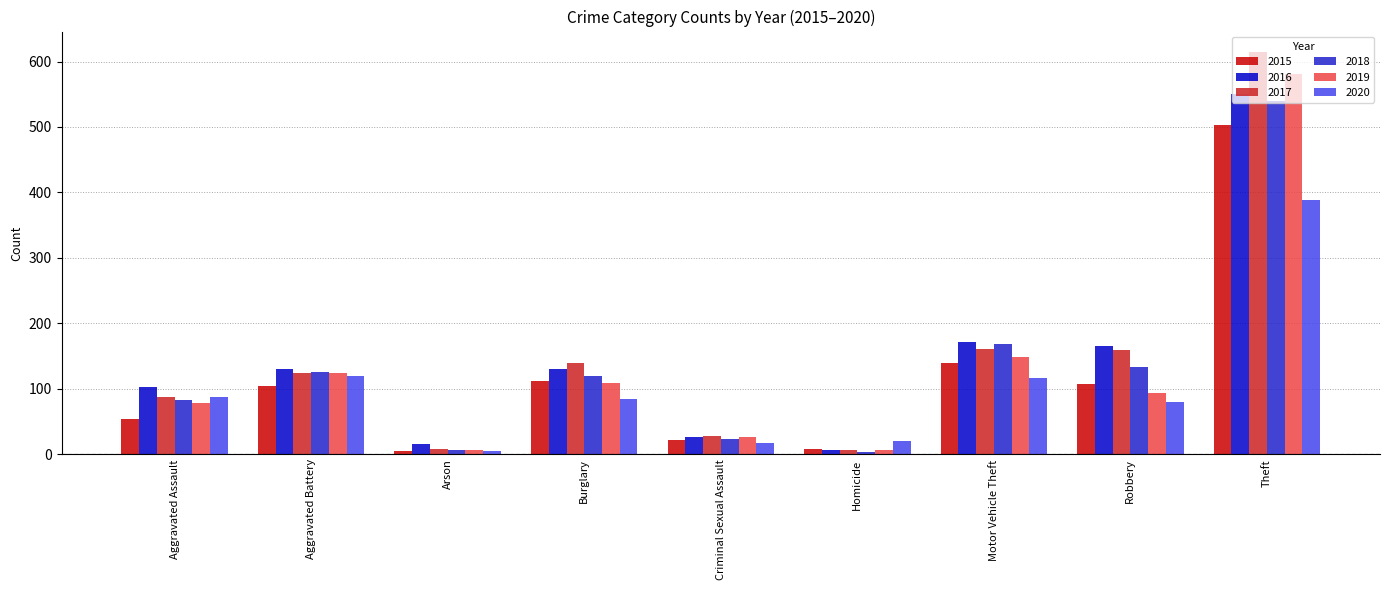

How many bars are there in each group?

6